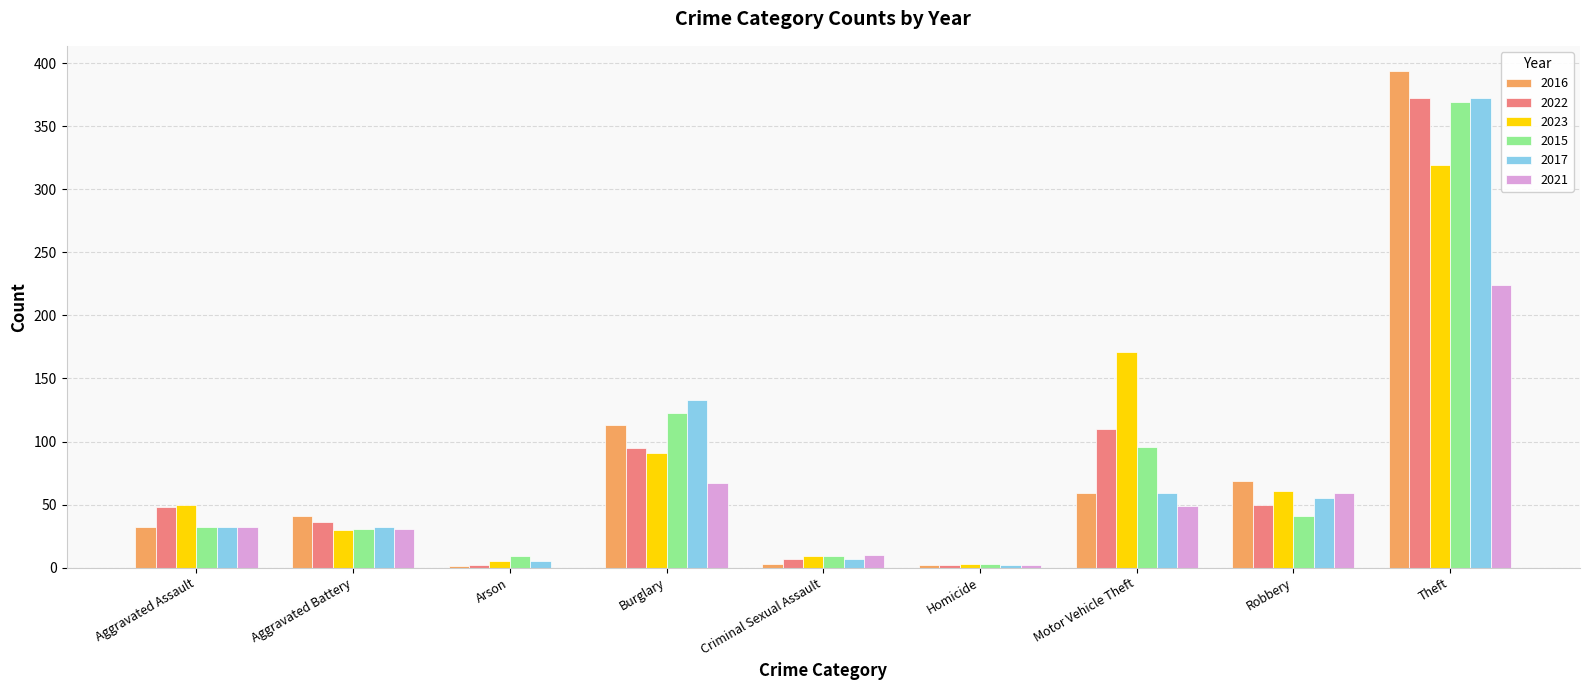

Is the value of 2023 at Arson greater than the value of 2022 at Motor Vehicle Theft?

No